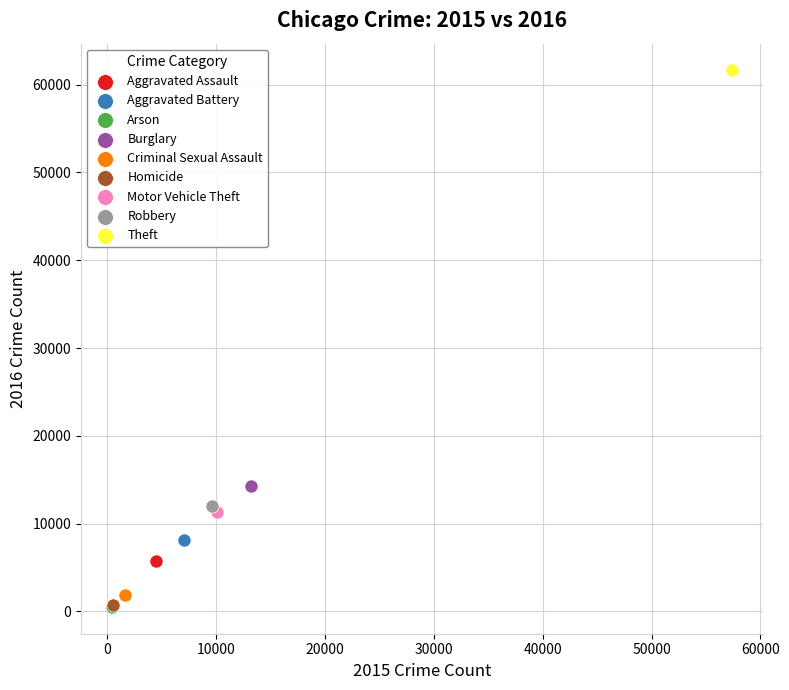

What are all the series names shown in the legend?

Aggravated Assault, Aggravated Battery, Arson, Burglary, Criminal Sexual Assault, Homicide, Motor Vehicle Theft, Robbery, Theft